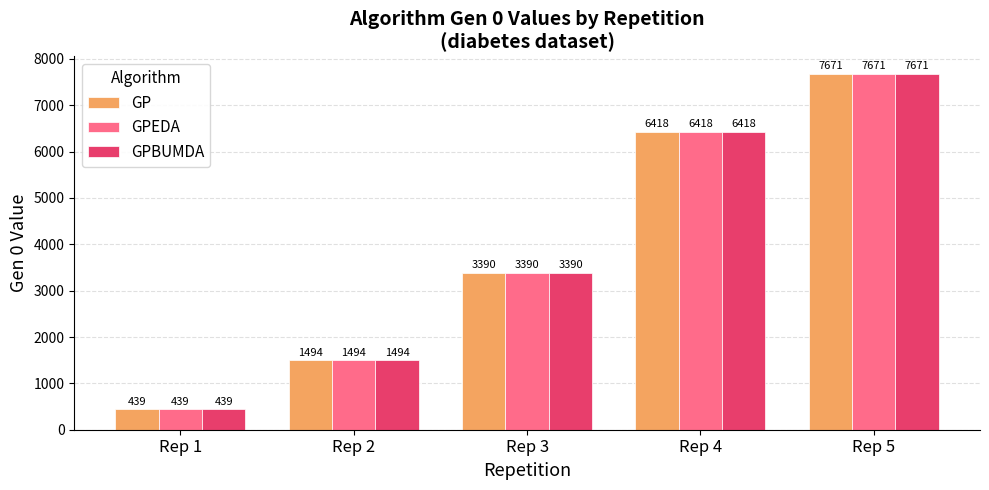

What is the lowest value of the GPBUMDA series?

439